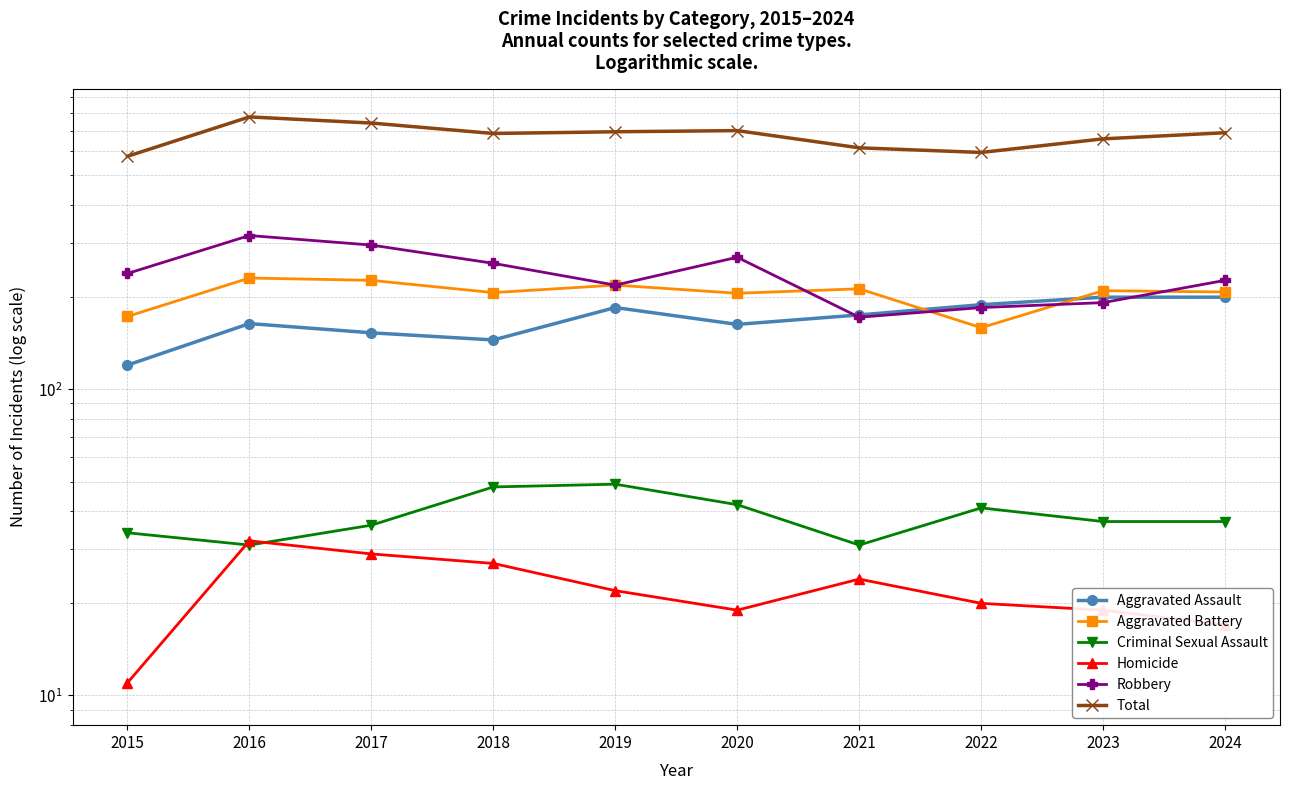

Reading left to right, what are all the values shown in this chart?

Aggravated Assault: 120	164	153	145	185	163	175	189	200	200
Aggravated Battery: 173	231	227	207	219	206	213	159	210	208
Criminal Sexual Assault: 34	31	36	48	49	42	31	41	37	37
Homicide: 11	32	29	27	22	19	24	20	19	17
Robbery: 239	318	296	258	219	270	172	185	192	227
Total: 577	776	741	685	694	700	615	594	658	689